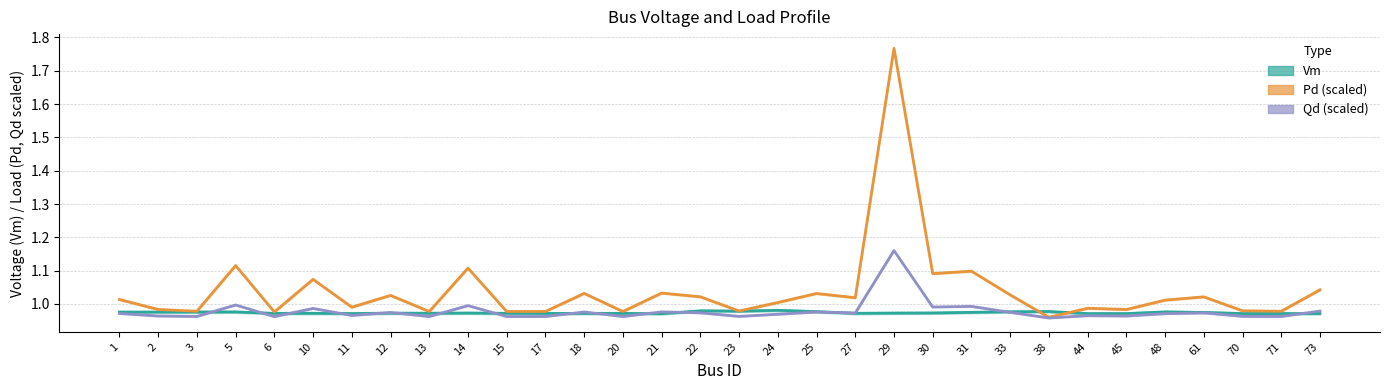

What are all the series names shown in the legend?

Vm, Pd, Qd